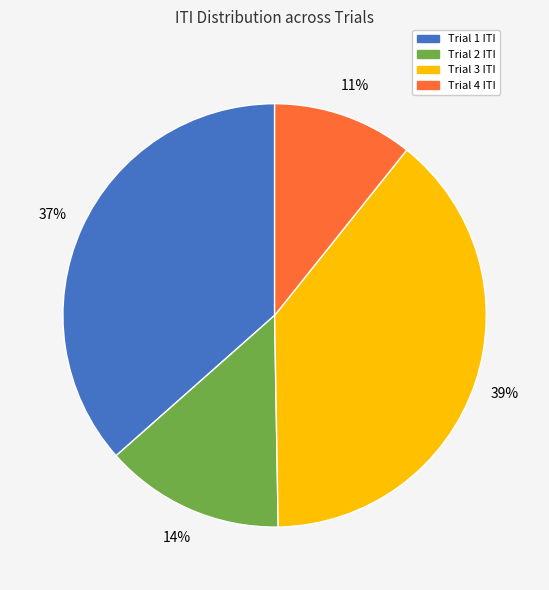

Do Trial 1 and Trial 3 together represent more than half of the pie?

Yes